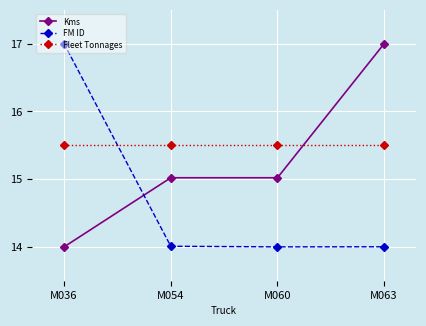

What is the minimum value for Fleet Tonnages?

15.5